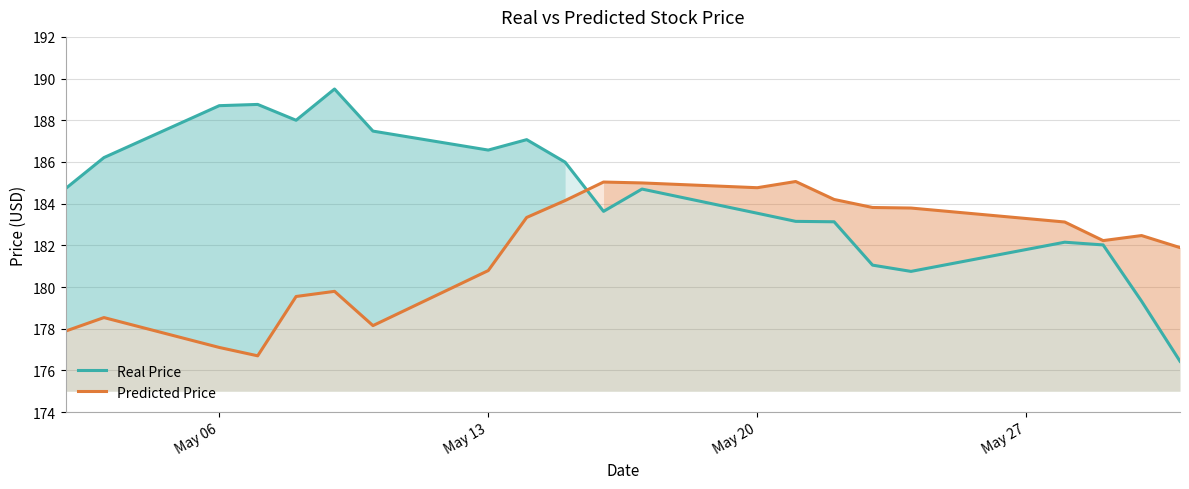

What is the spread (max minus min) of values at May 20?

1.2